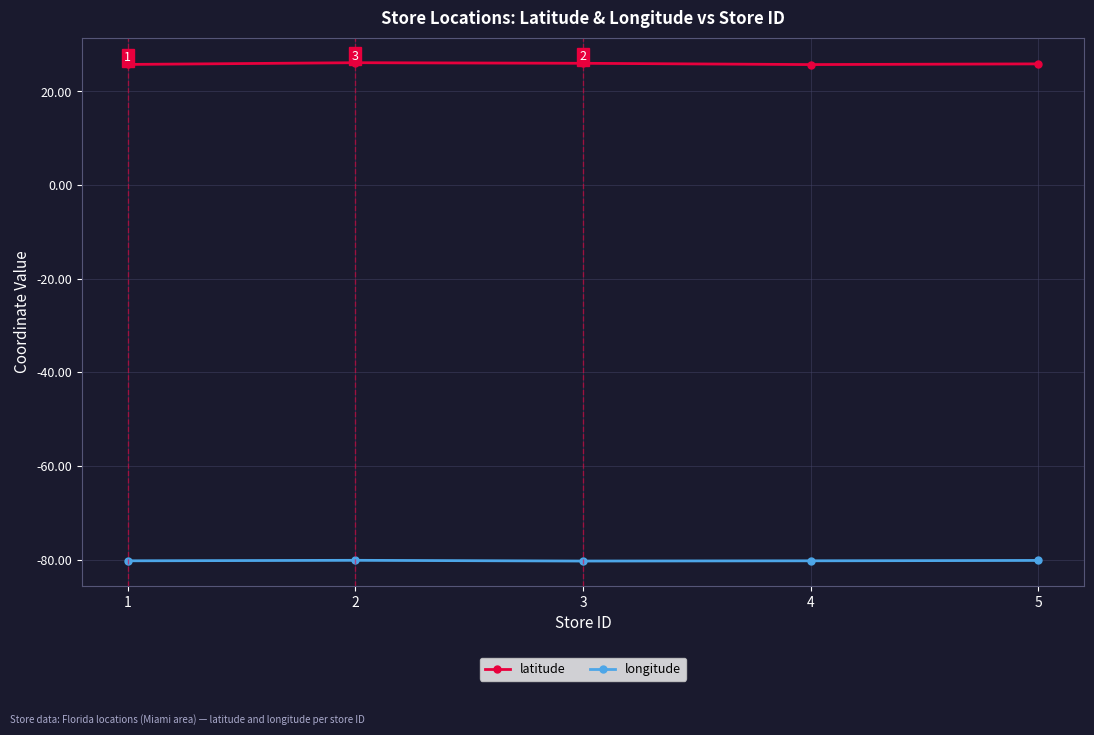

How many lines are shown in the chart?

2